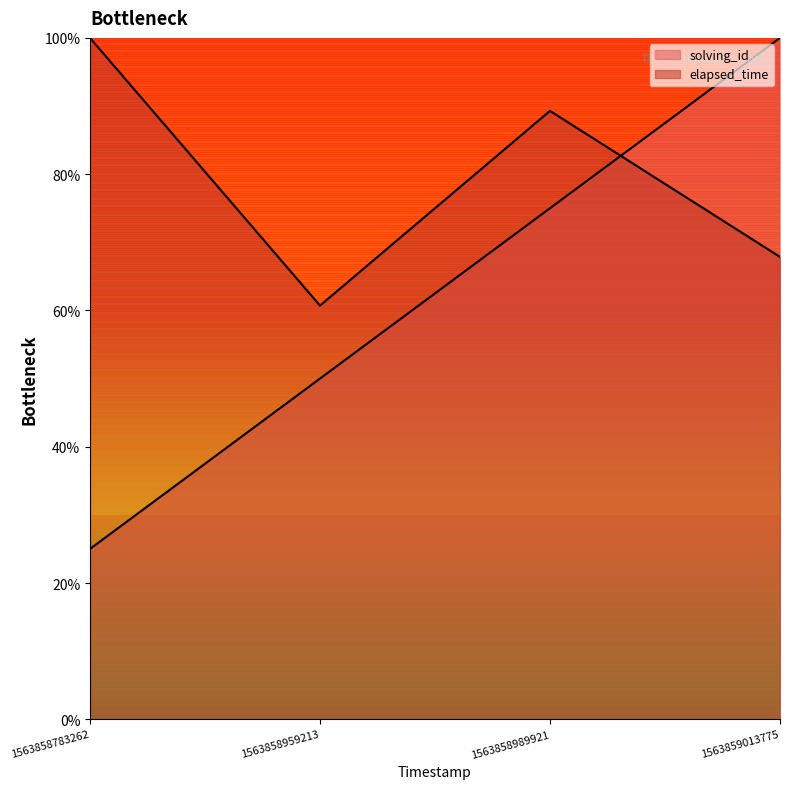

How many values in the solving_id series are below 75?

2